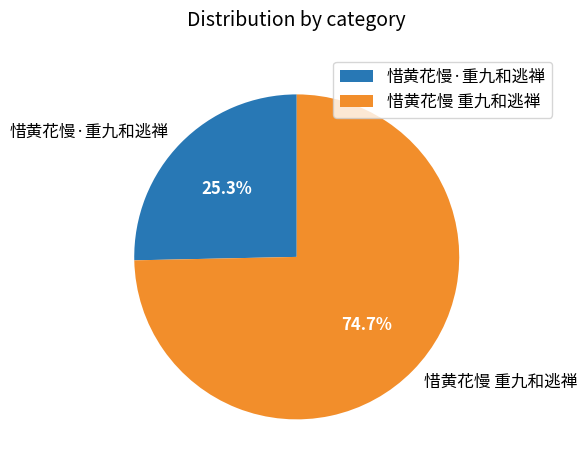

How much of the chart is everything except 惜黄花慢·重九和逃禅?

74.7%